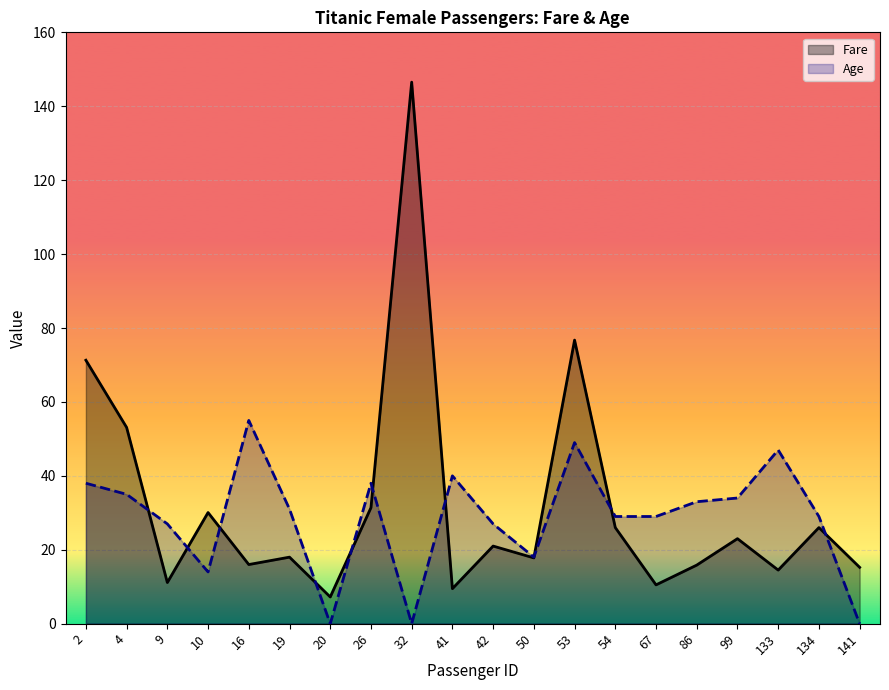

How many lines are shown in the chart?

2